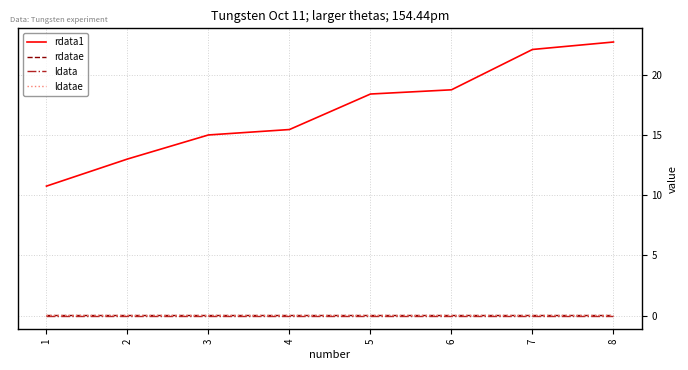

Does the chart have visible grid lines?

Yes